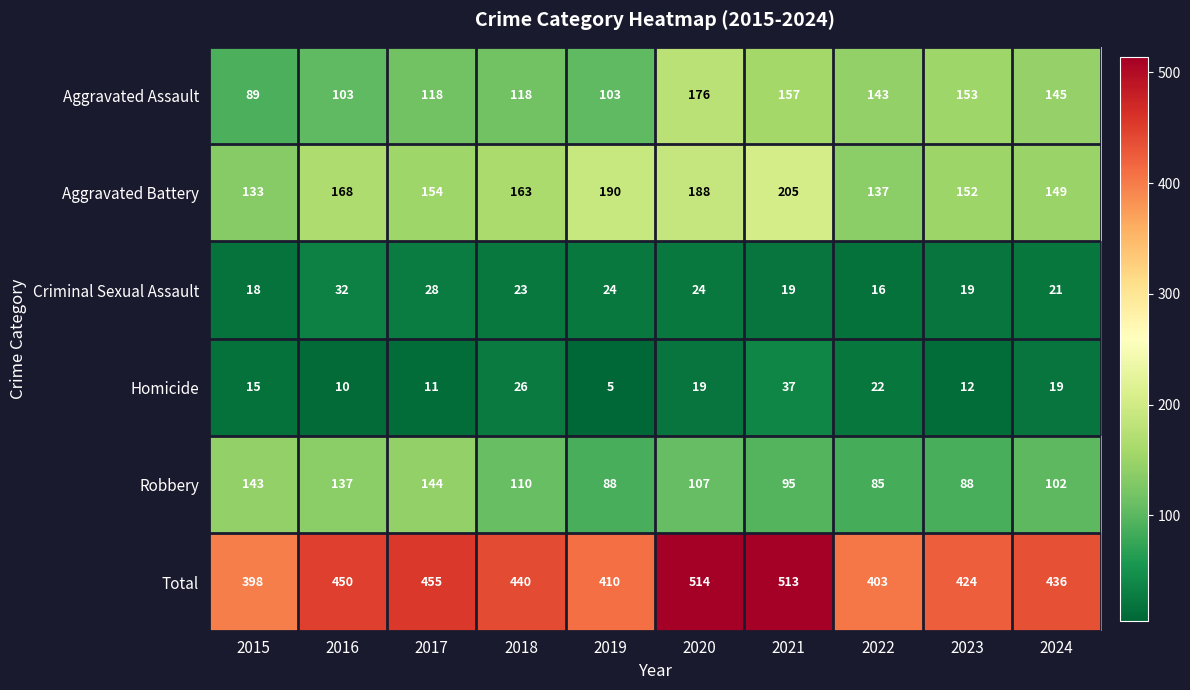

Which series has the largest range (max minus min)?

Total